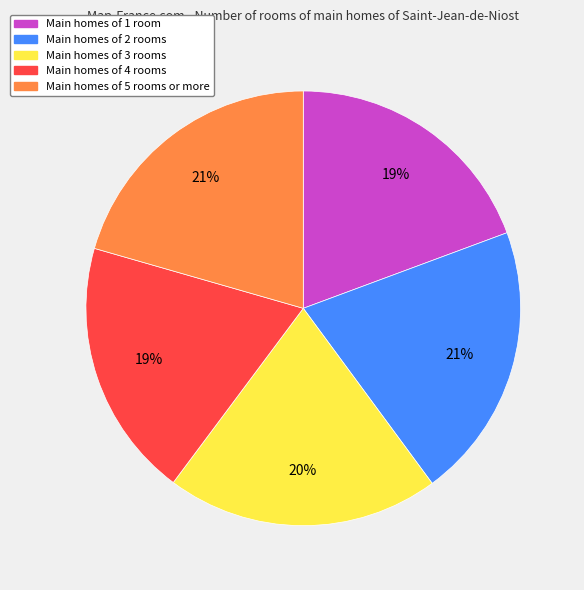

Is there a majority slice in this chart?

No